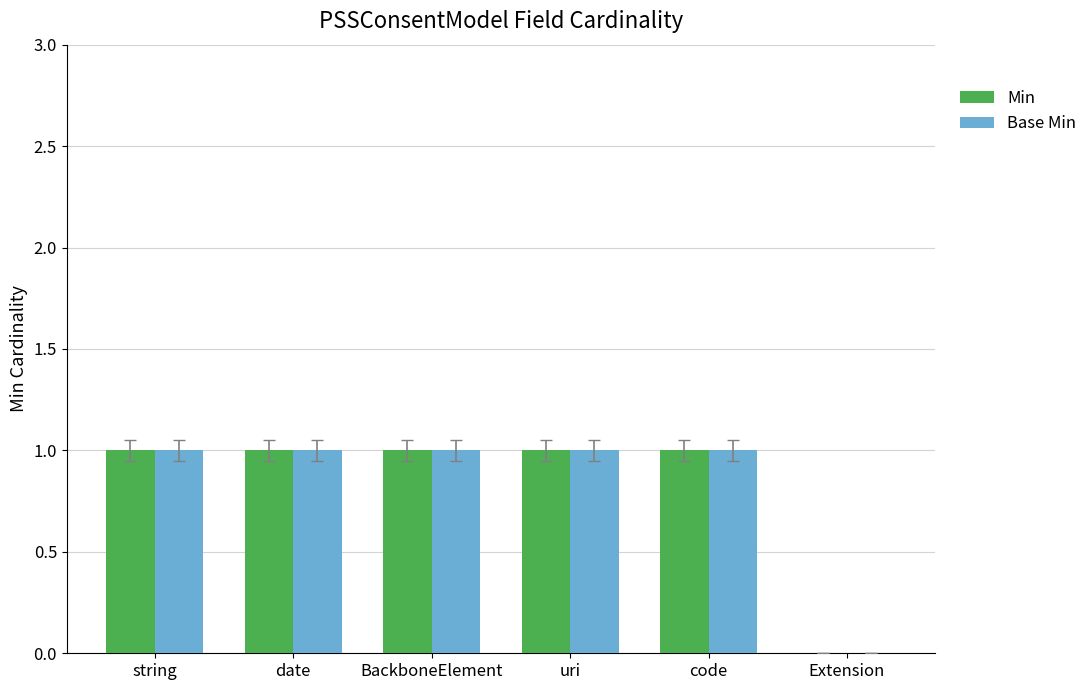

Is it true that Base Min equals 1 at uri?

True